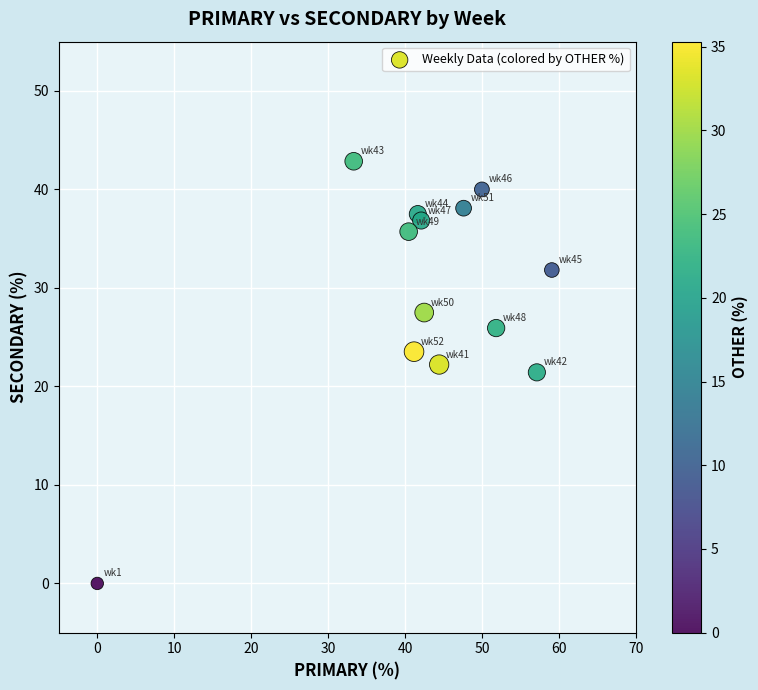

What is the range of Y values (max minus min)?

42.9